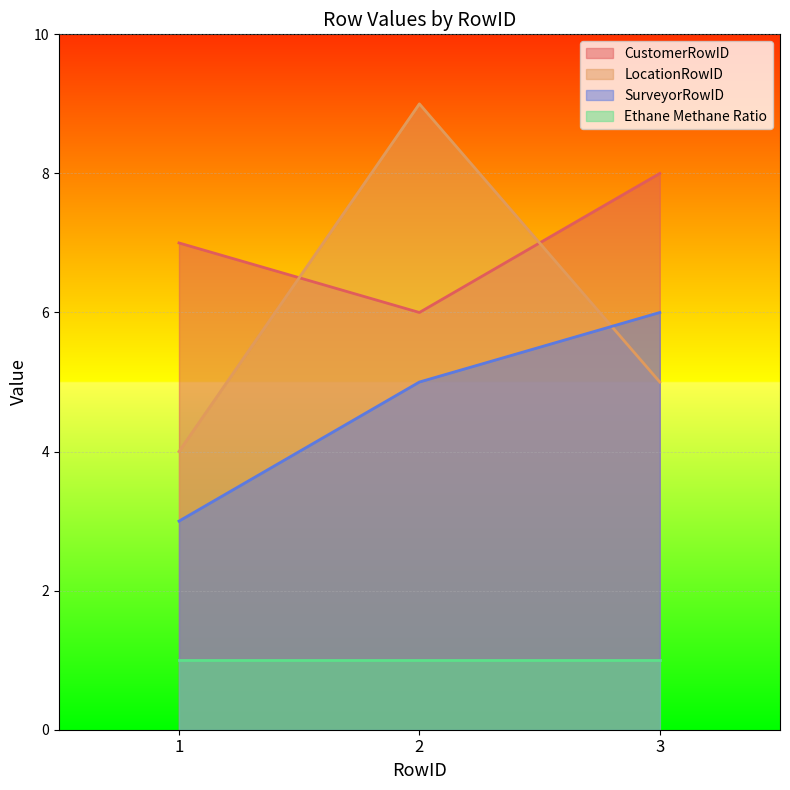

What is the average value of the SurveyorRowID series?

5